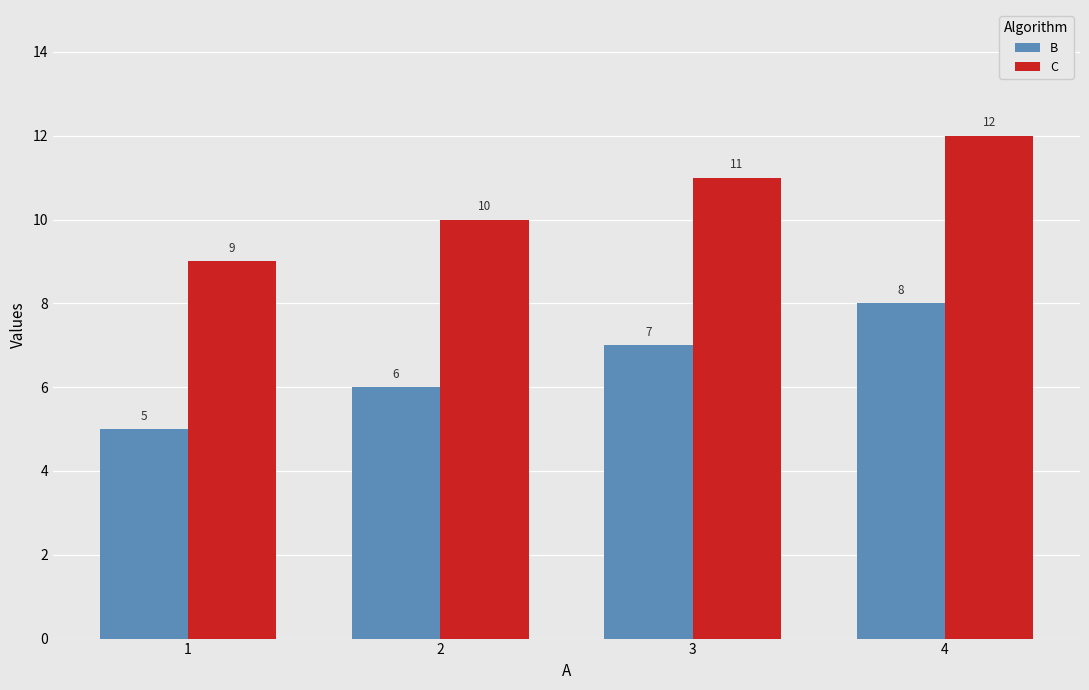

What is the spread (max minus min) of values at 3?

4